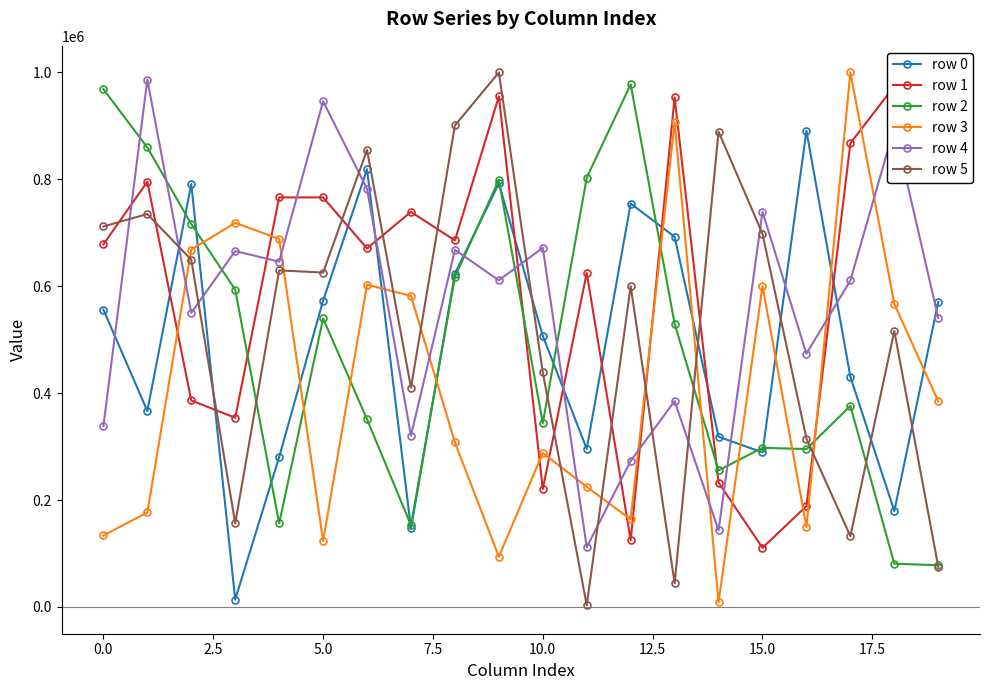

How many times do row 0 and row 3 cross each other?

10